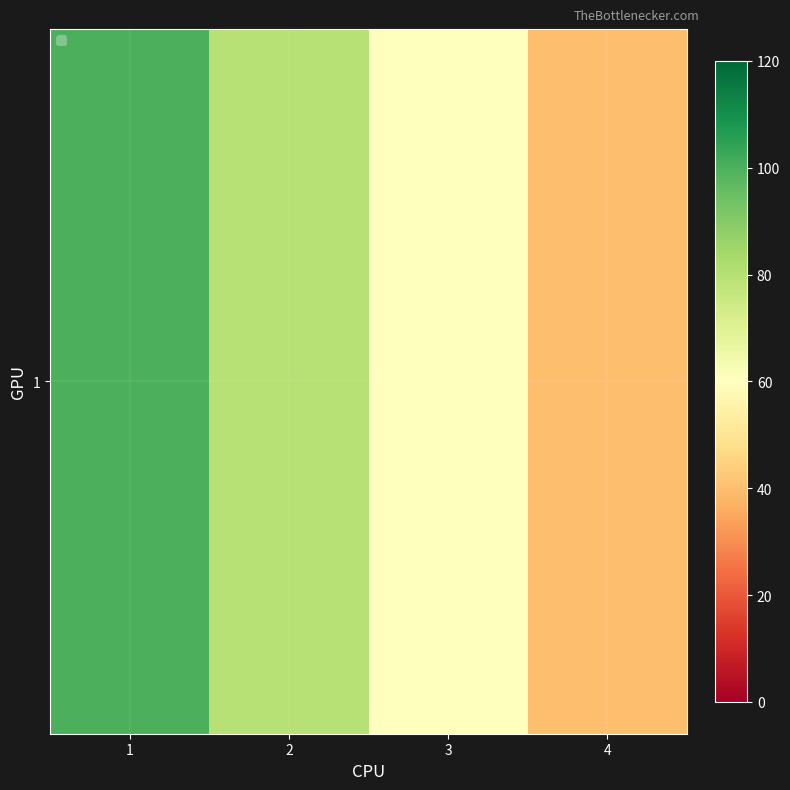

What is the change in value from 1 to 3?

-40